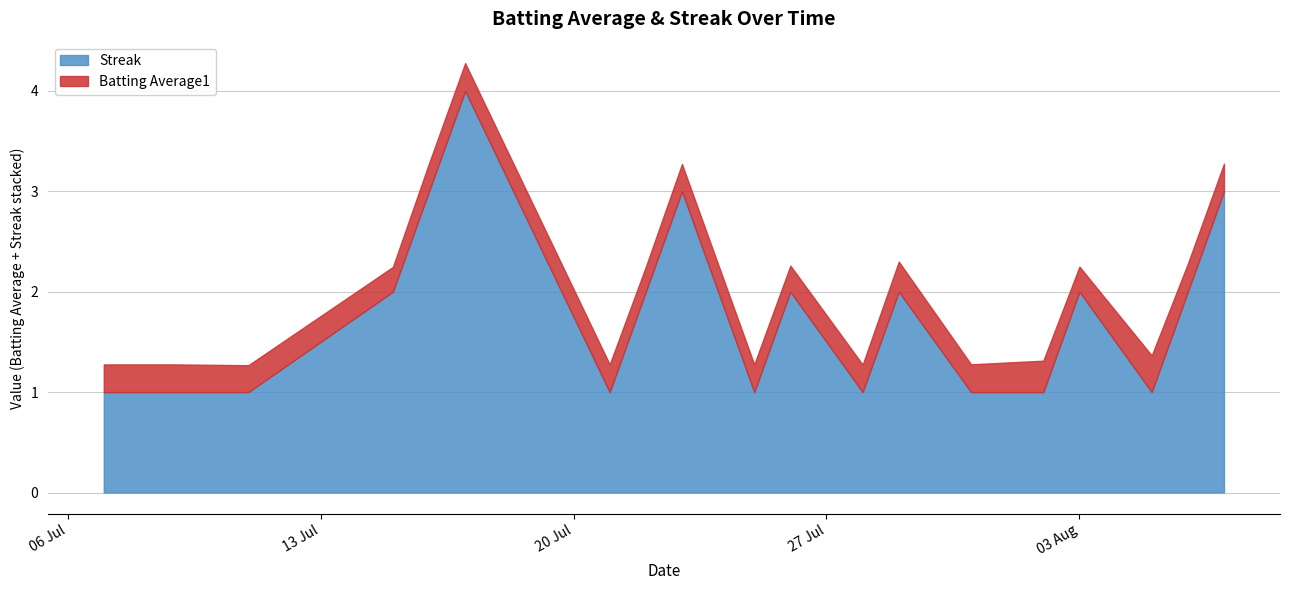

What is the minimum value for Streak?

1.0